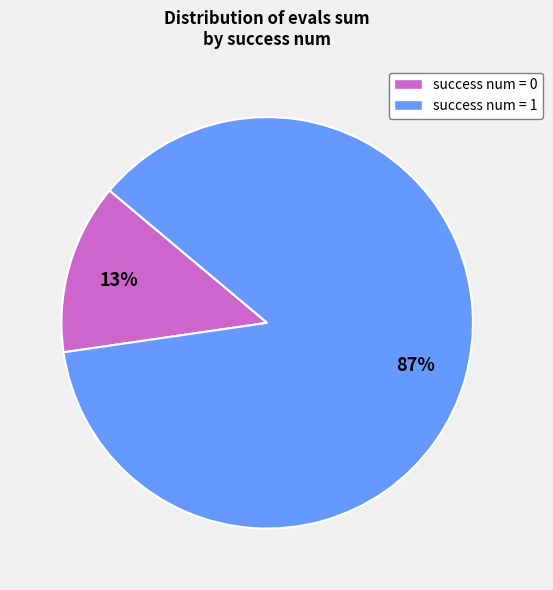

To the nearest percent, what is the combined percentage of success num = 0 and success num = 1?

100%